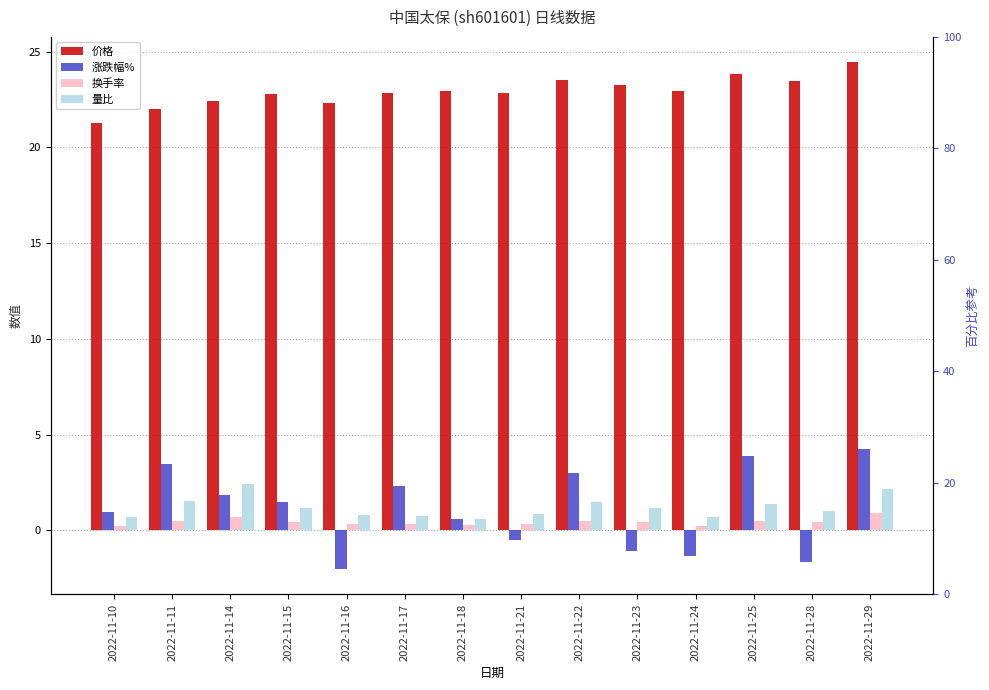

Does the chart contain any negative values?

Yes